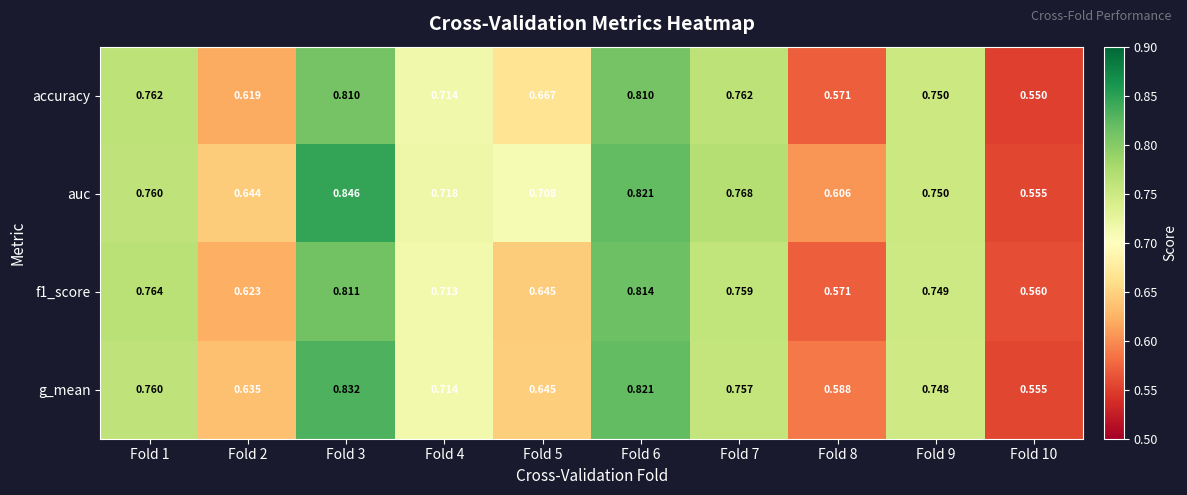

Which series has the largest total across all categories?

auc